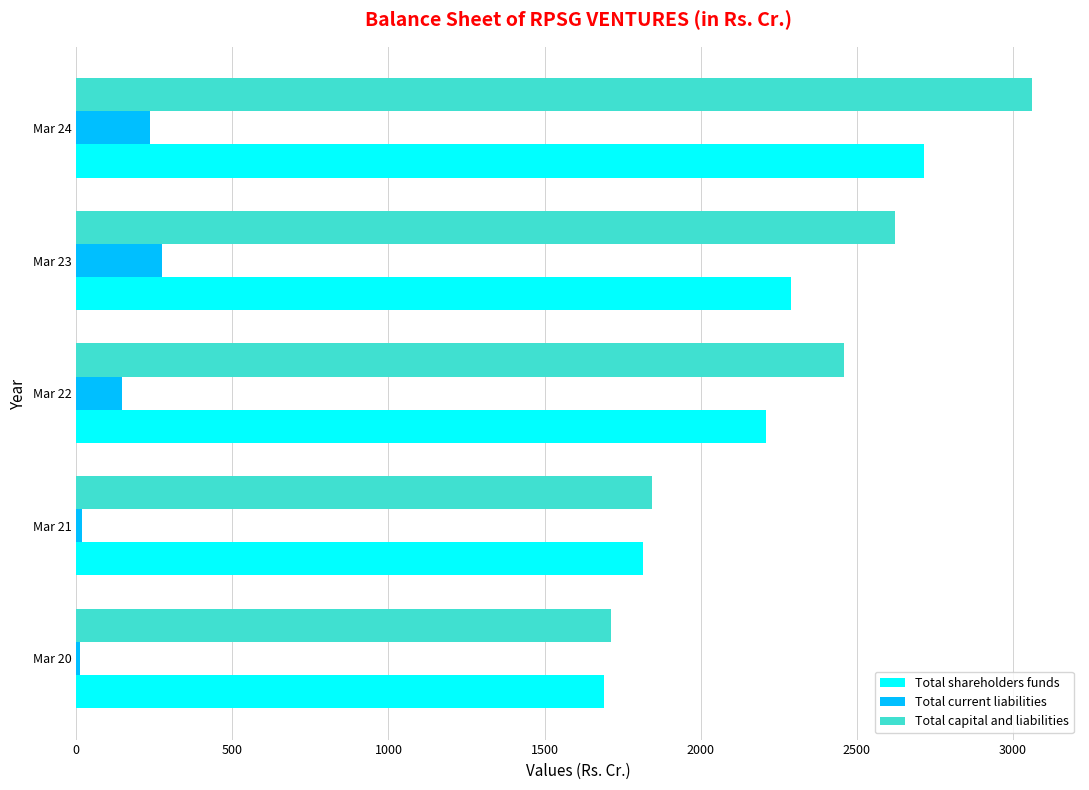

What is the total value across all series at Mar 22?

4814.4